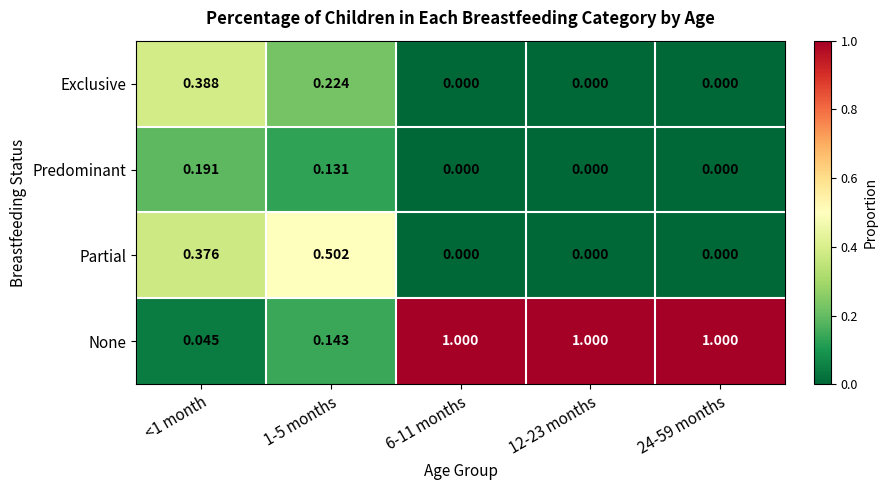

Rank the series by their maximum value, from highest to lowest.

None, Partial, Exclusive, Predominant